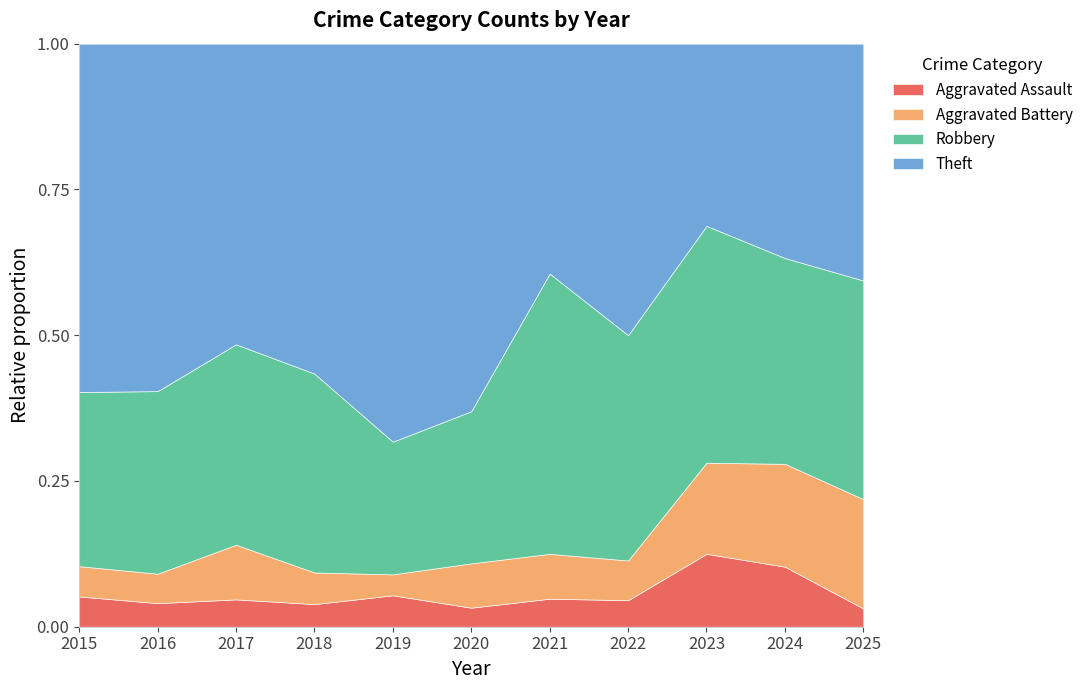

Which category has the highest value in the Aggravated Assault series?

2023